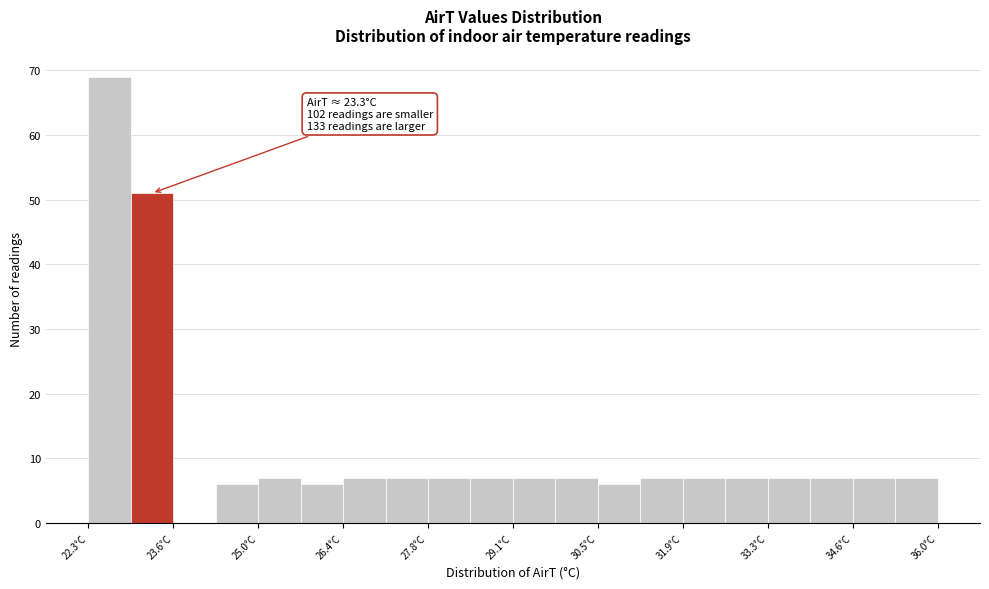

Around what value on the x-axis is the tallest bar? Give the approximate position of its centre, as read against the axis.

22.6